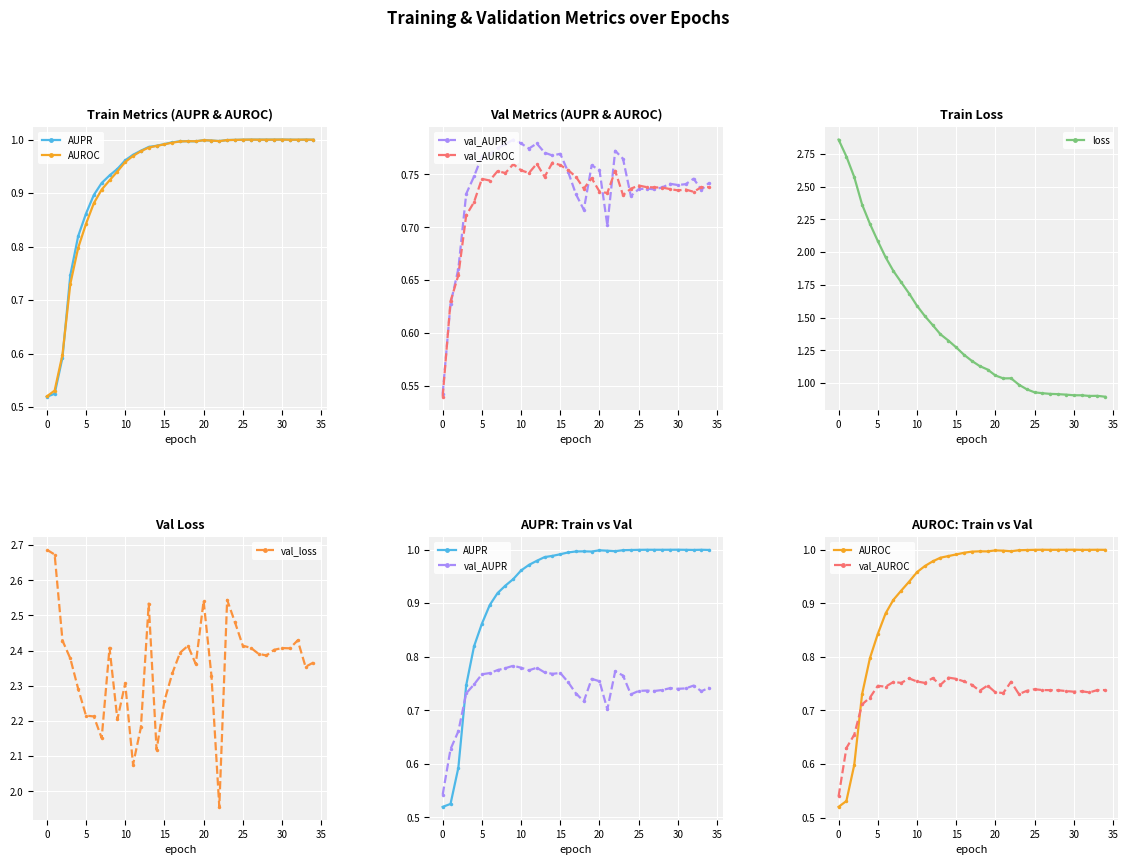

What is the value of the AUPR point at the 22nd from the left?

1.0